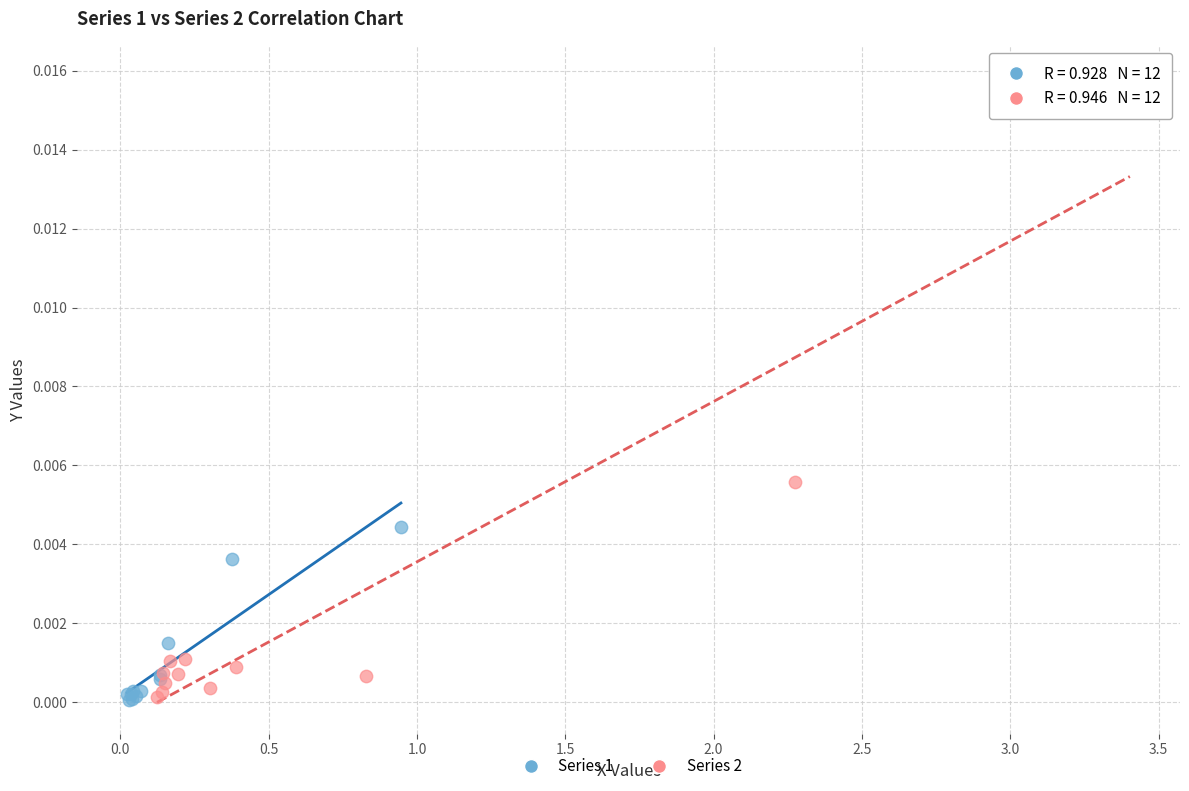

Which series has the widest spread of Y values?

Series 2